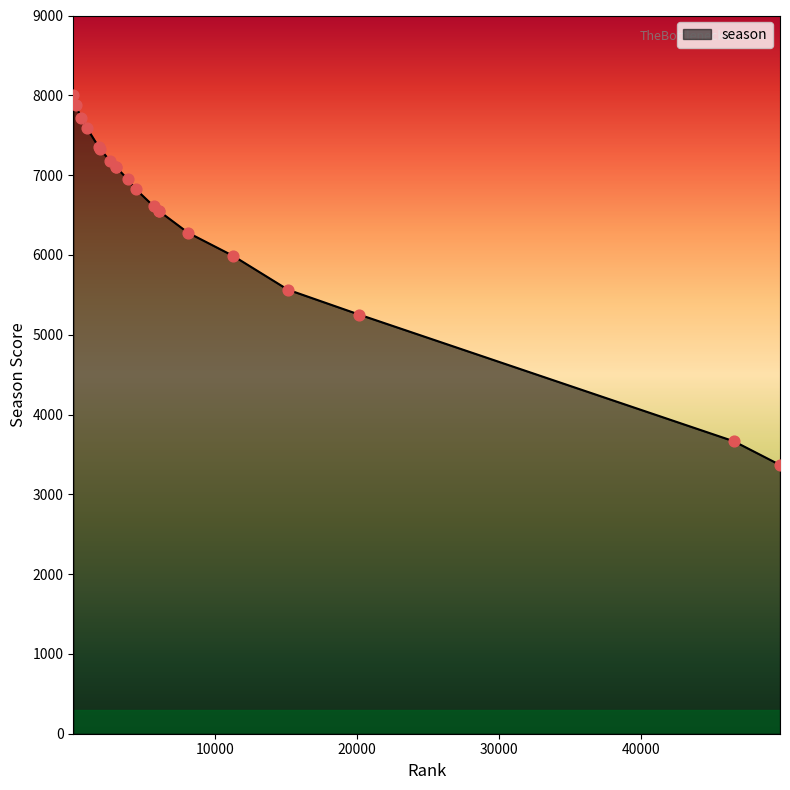

What is the greatest value displayed?

8008